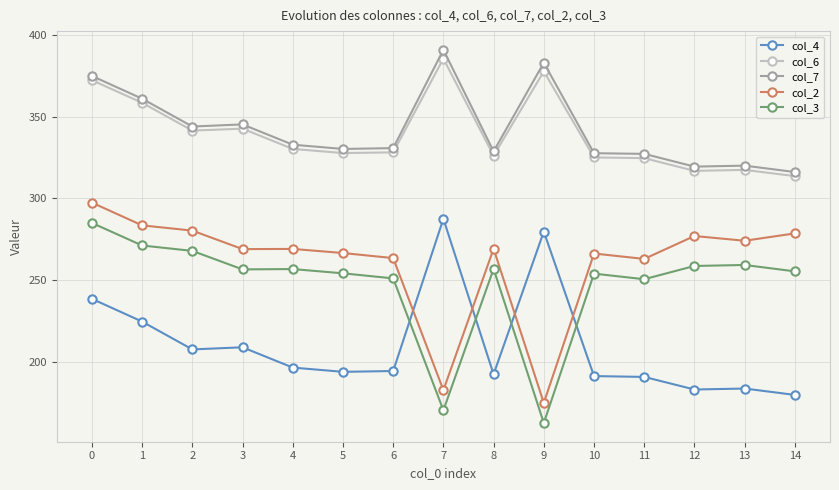

True or false: col_4 and col_6 cross at least once.

False